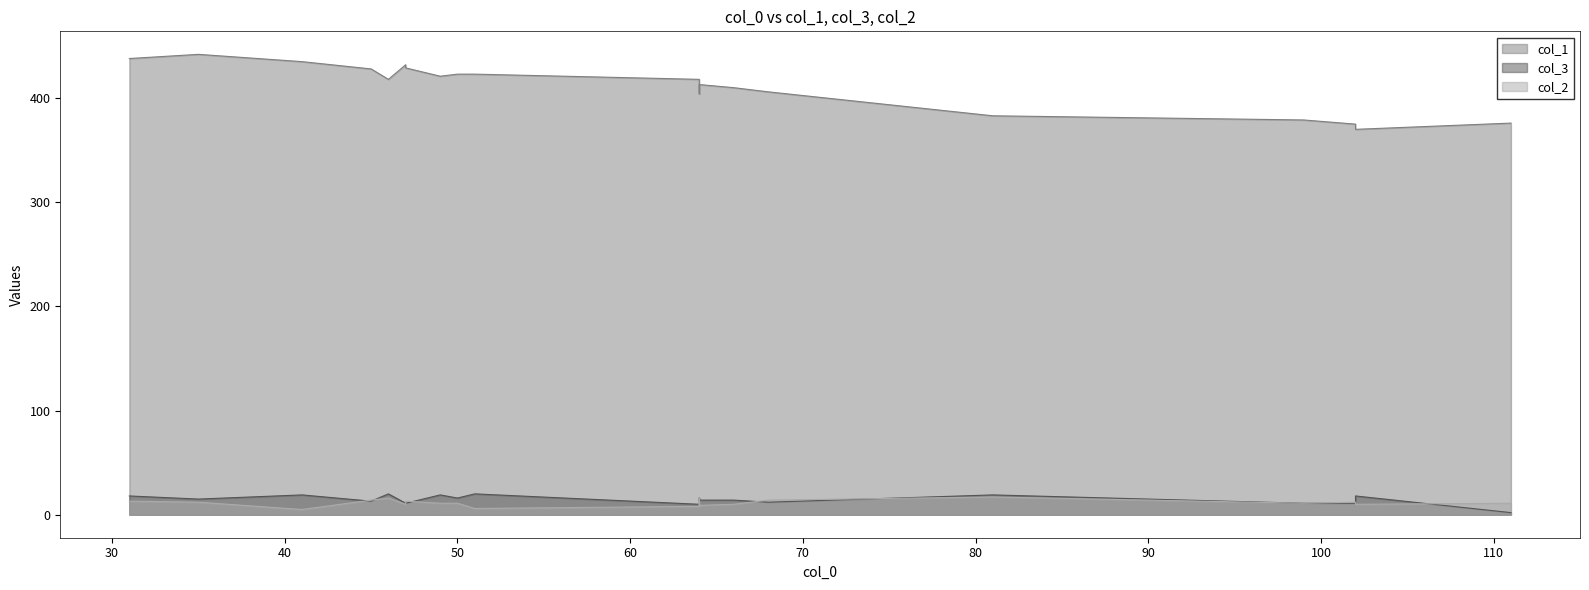

Which label corresponds to the smallest value in the chart?

111